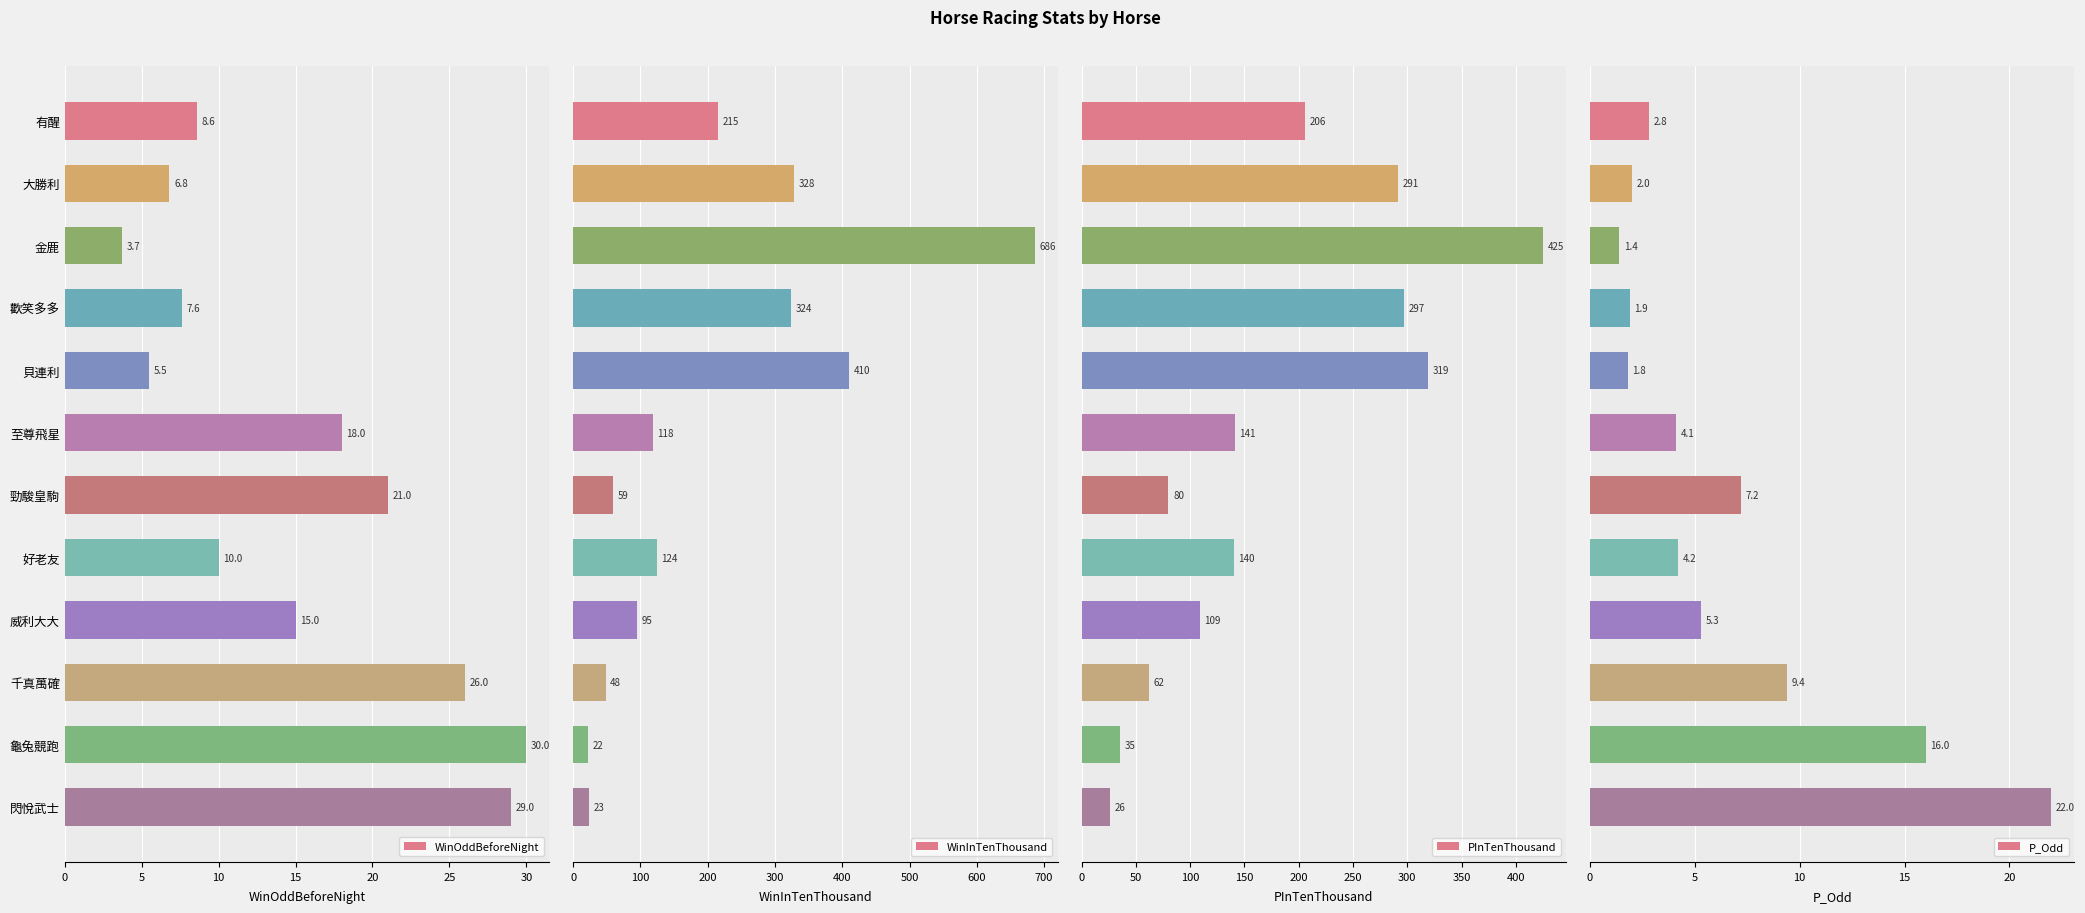

What is the maximum value for WinOddBeforeNight?

30.0